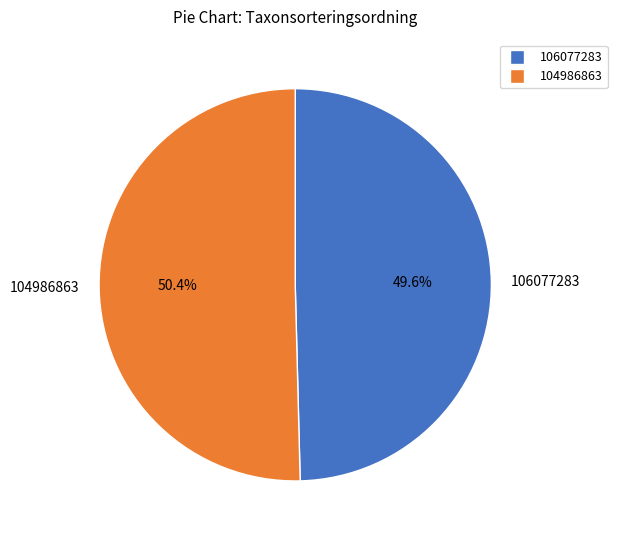

To the nearest percent, what is the difference between the largest and smallest slice percentages?

1%